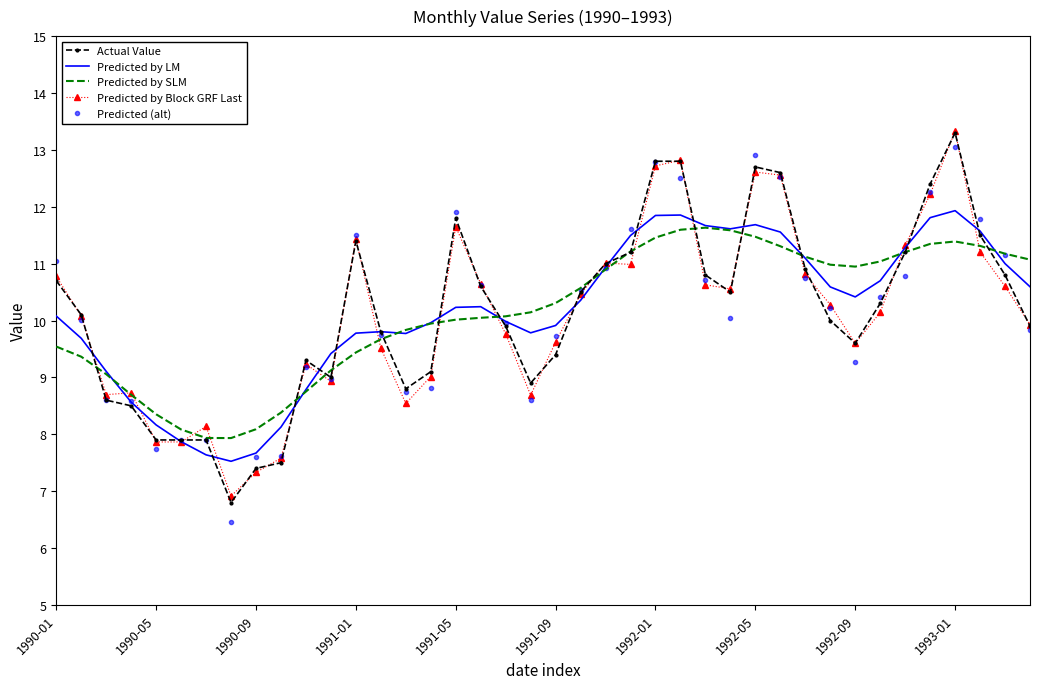

What is the difference between the second highest and second lowest values in the Predicted by Block GRF Last series?

5.5